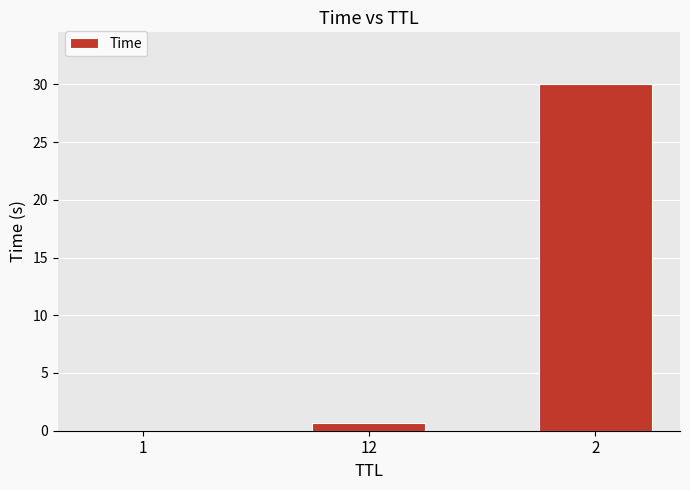

What is the average value?

10.2